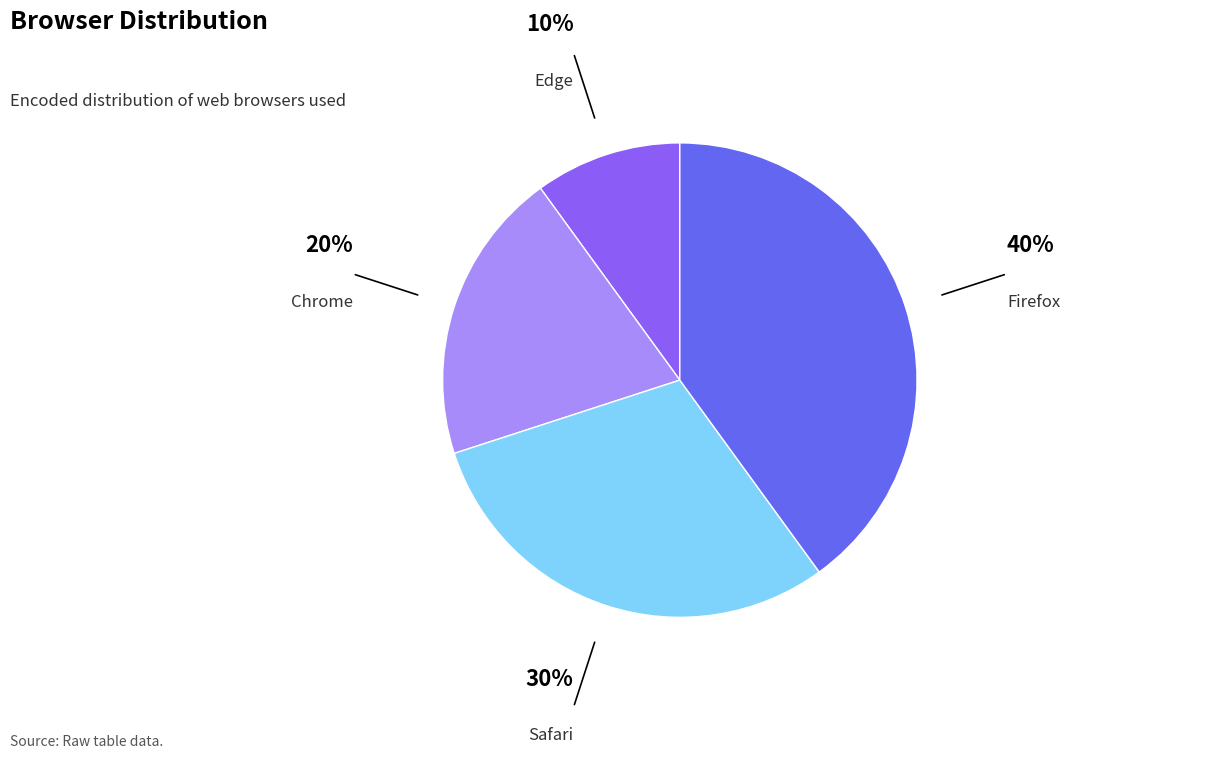

Approximately how many times larger is the value at Chrome compared to Firefox?

0.5